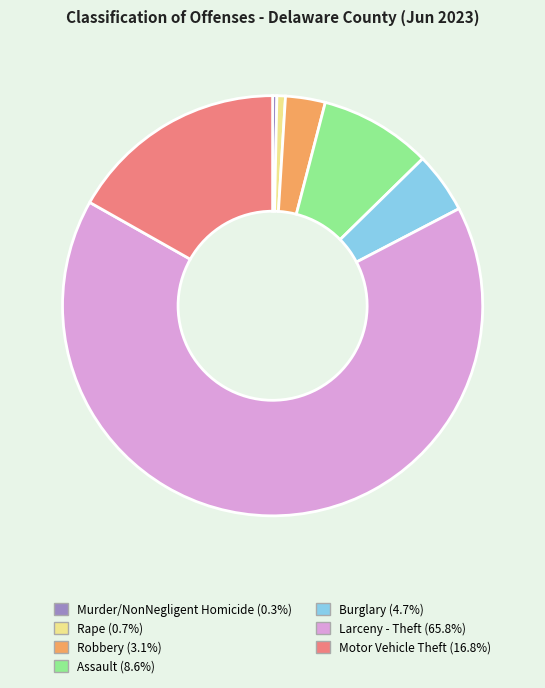

Which category accounts for the majority?

Larceny - Theft